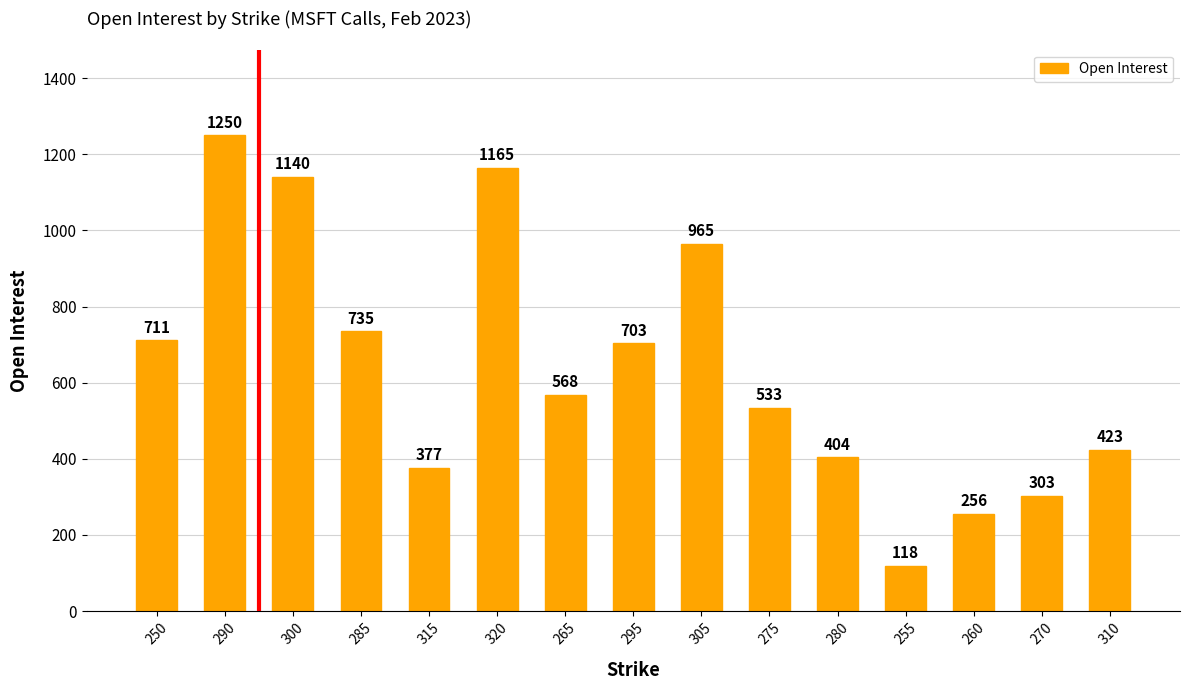

What is the greatest value displayed?

1250